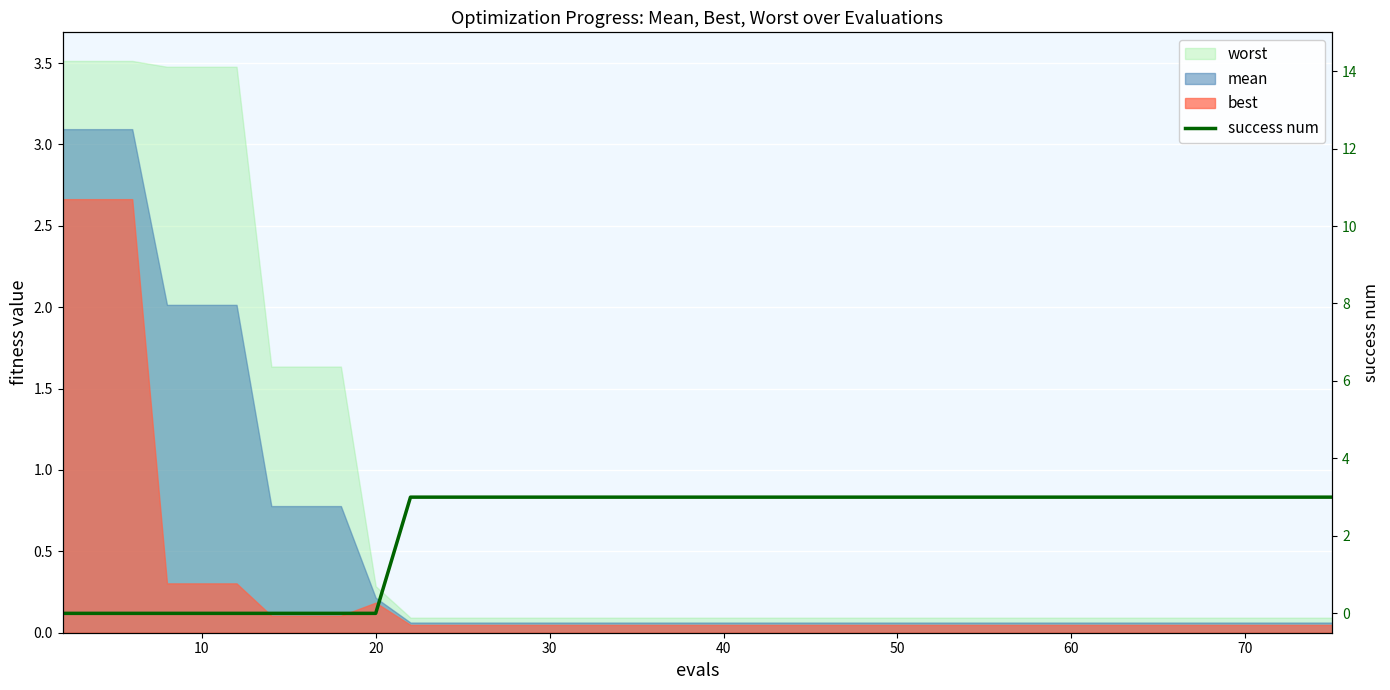

How many lines are shown in the chart?

1